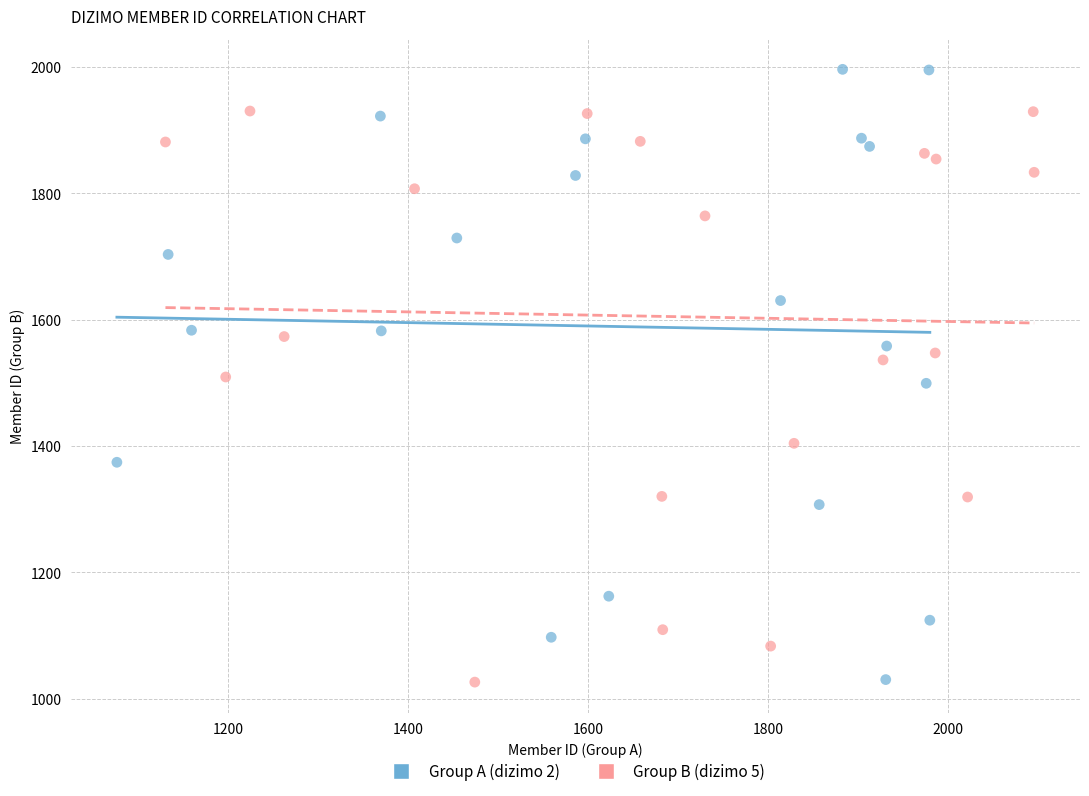

Which series reaches the maximum Y coordinate?

Group A (dizimo 2)